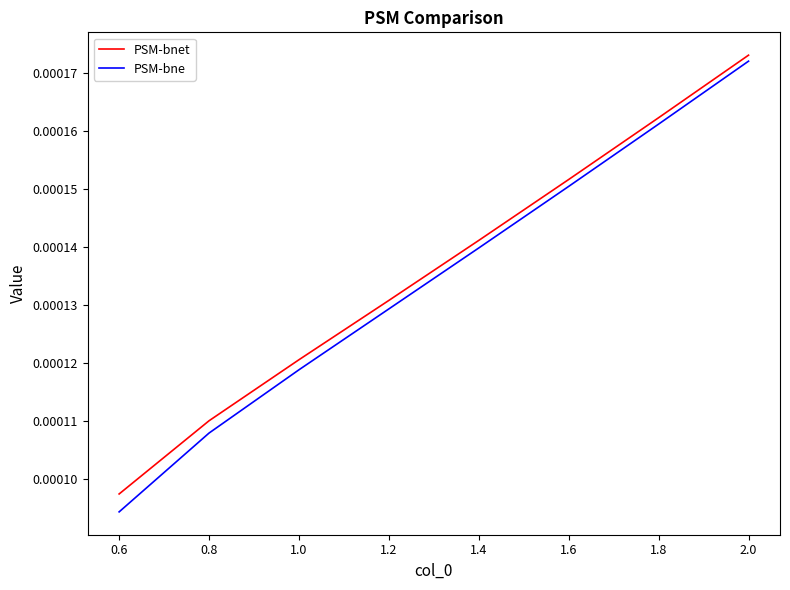

List the labels in order of PSM-bnet value, smallest first.

0.6, 0.8, 1.0, 1.2, 1.4, 1.6, 1.8, 2.0